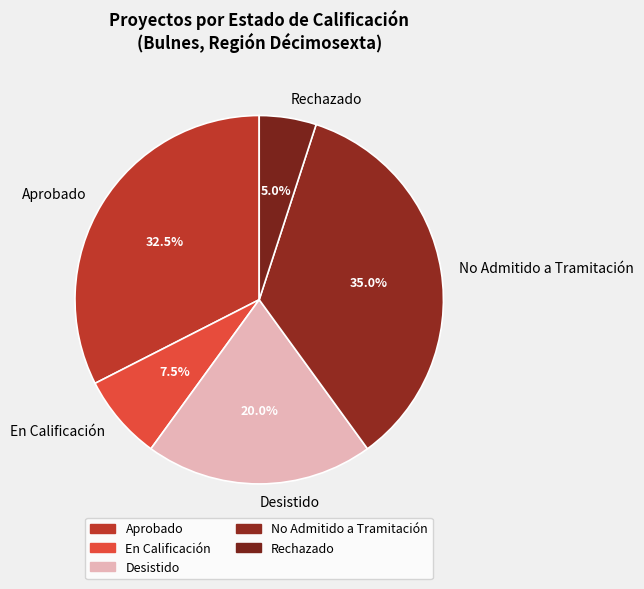

Rank the categories by value from highest to lowest.

No Admitido a Tramitación, Aprobado, Desistido, En Calificación, Rechazado